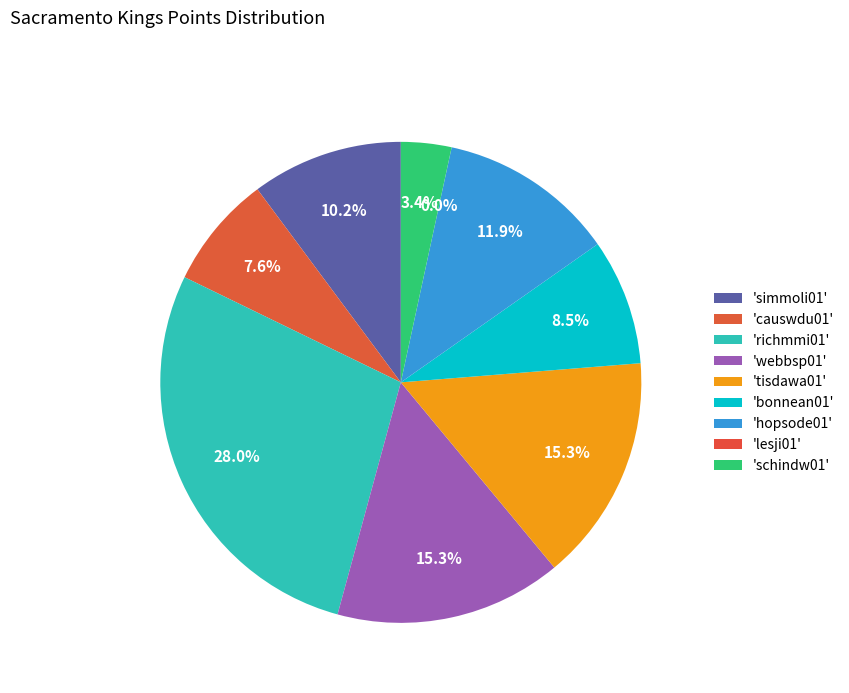

What portion of the pie excludes simmoli01?

89.8%